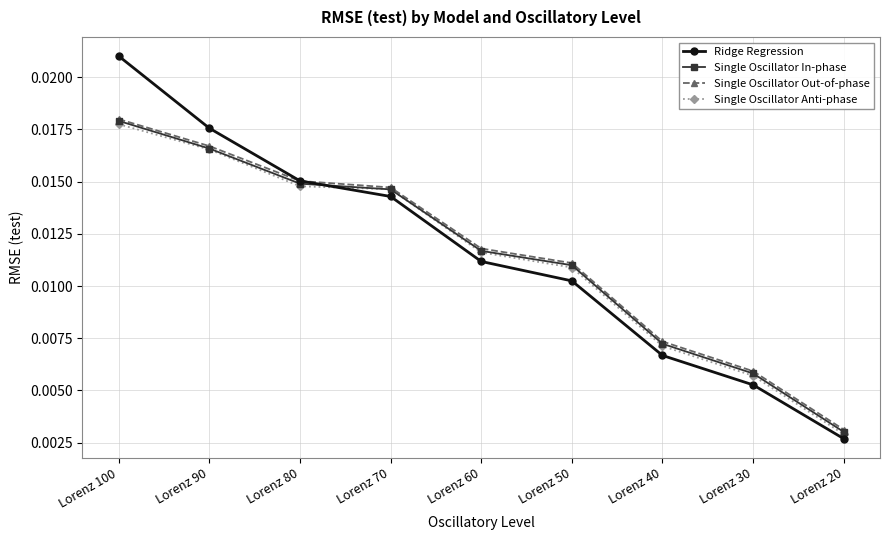

At which category is the sum across all series the highest?

Lorenz 100